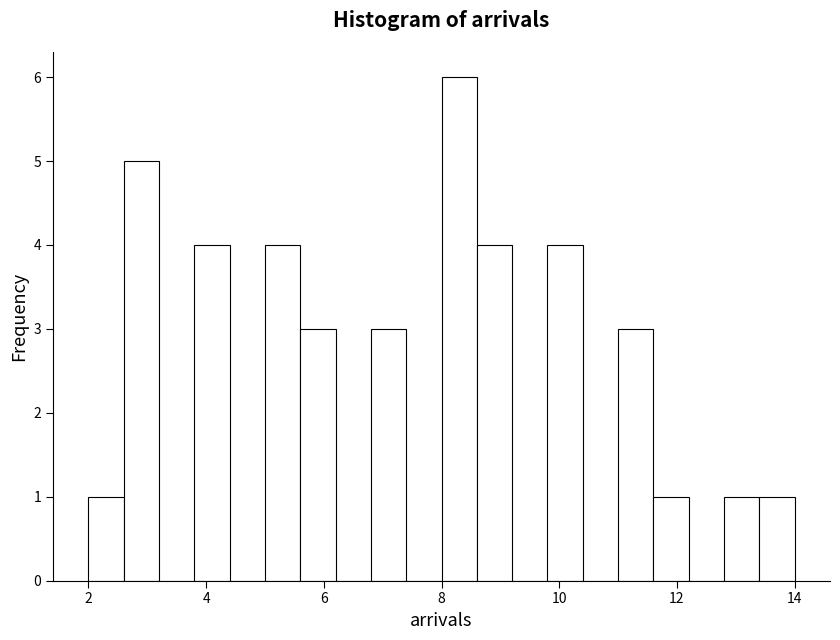

Read against the x-axis, roughly where is the centre of the tallest bar?

8.4